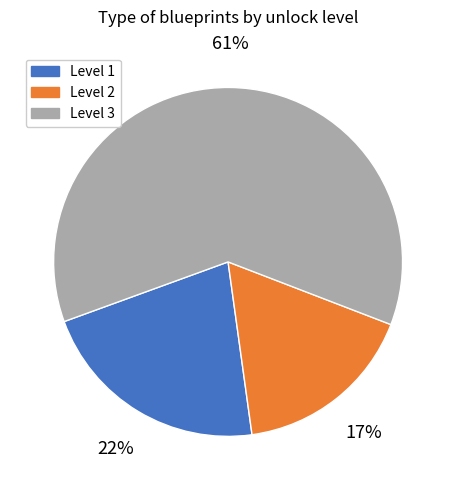

To the nearest percent, what portion does Level 2 represent?

17%